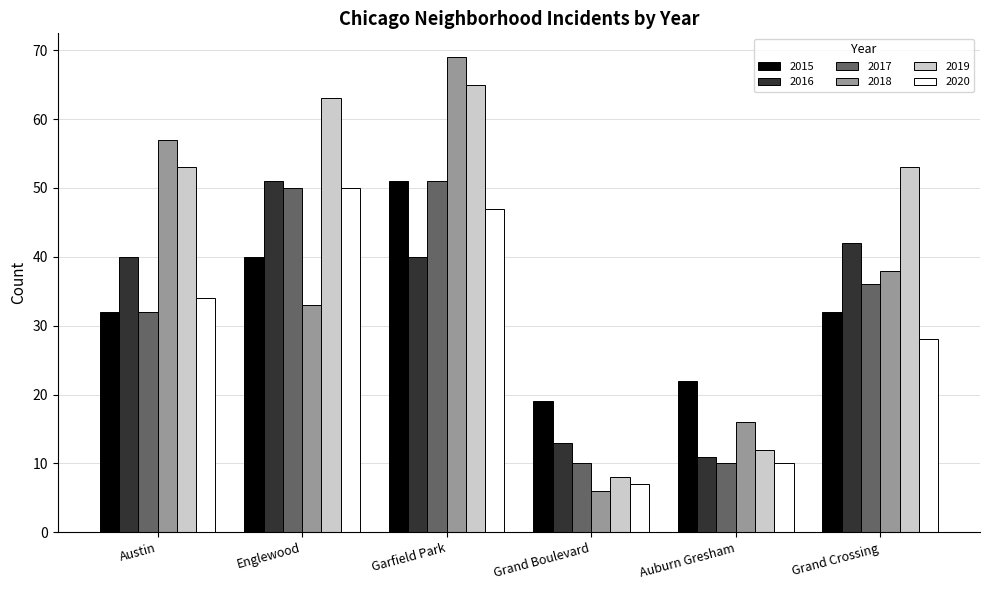

Reading left to right, list all the values displayed in this chart.

2015: Austin=32	Englewood=40	Garfield Park=51	Grand Boulevard=19	Auburn Gresham=22	Grand Crossing=32
2016: Austin=40	Englewood=51	Garfield Park=40	Grand Boulevard=13	Auburn Gresham=11	Grand Crossing=42
2017: Austin=32	Englewood=50	Garfield Park=51	Grand Boulevard=10	Auburn Gresham=10	Grand Crossing=36
2018: Austin=57	Englewood=33	Garfield Park=69	Grand Boulevard=6	Auburn Gresham=16	Grand Crossing=38
2019: Austin=53	Englewood=63	Garfield Park=65	Grand Boulevard=8	Auburn Gresham=12	Grand Crossing=53
2020: Austin=34	Englewood=50	Garfield Park=47	Grand Boulevard=7	Auburn Gresham=10	Grand Crossing=28